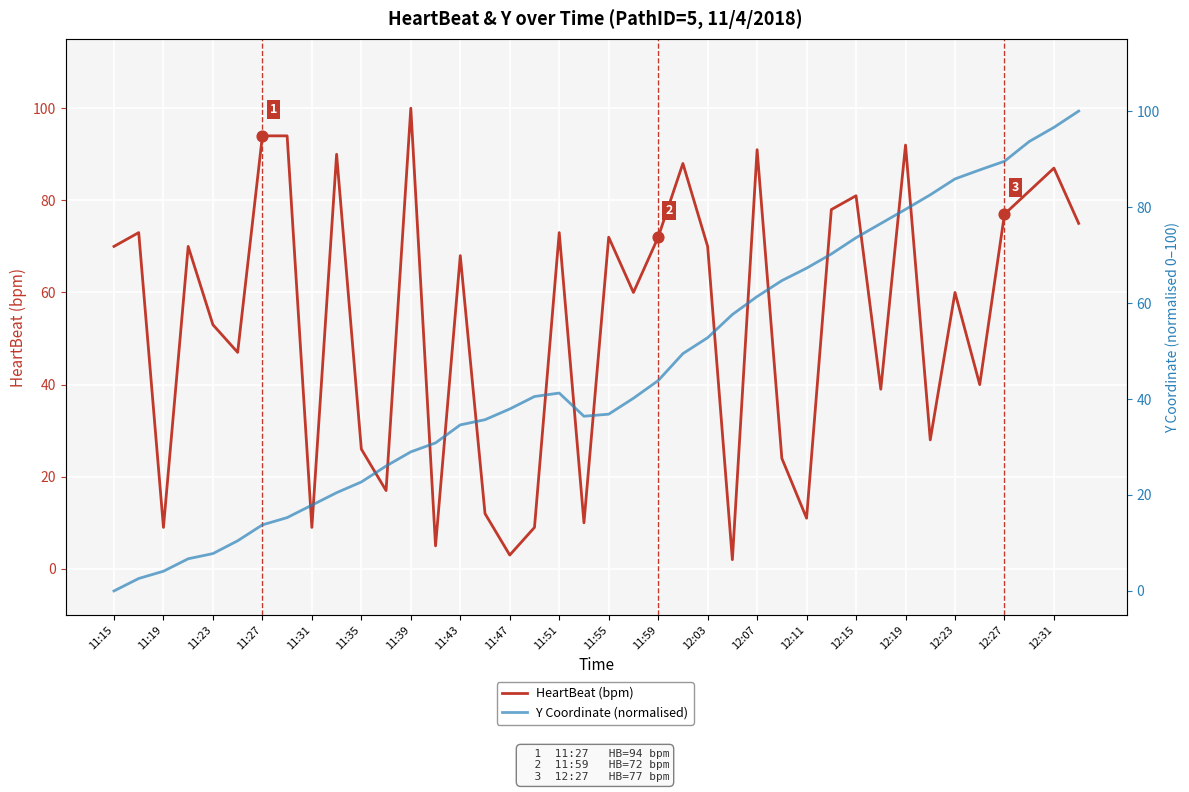

At how many categories does at least one series exceed 41?

31